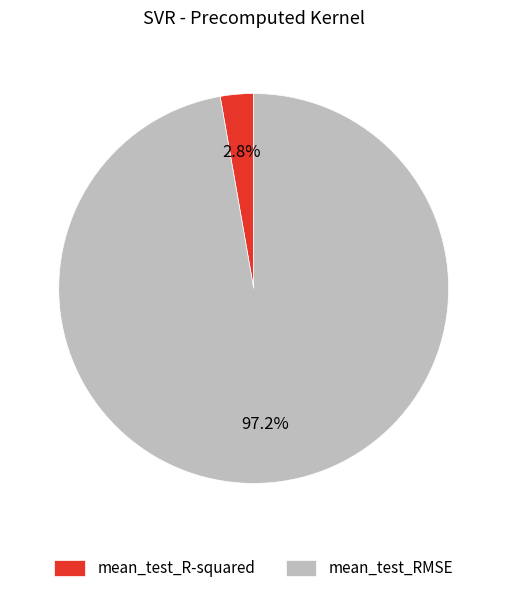

The mean_test_R-squared slice represents 3% of the pie. True or false?

True